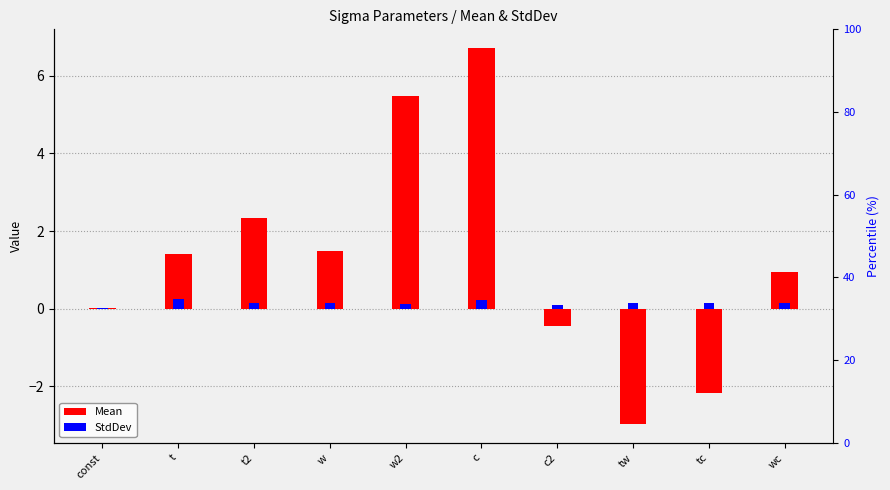

What value does the Mean series have at t?

1.4